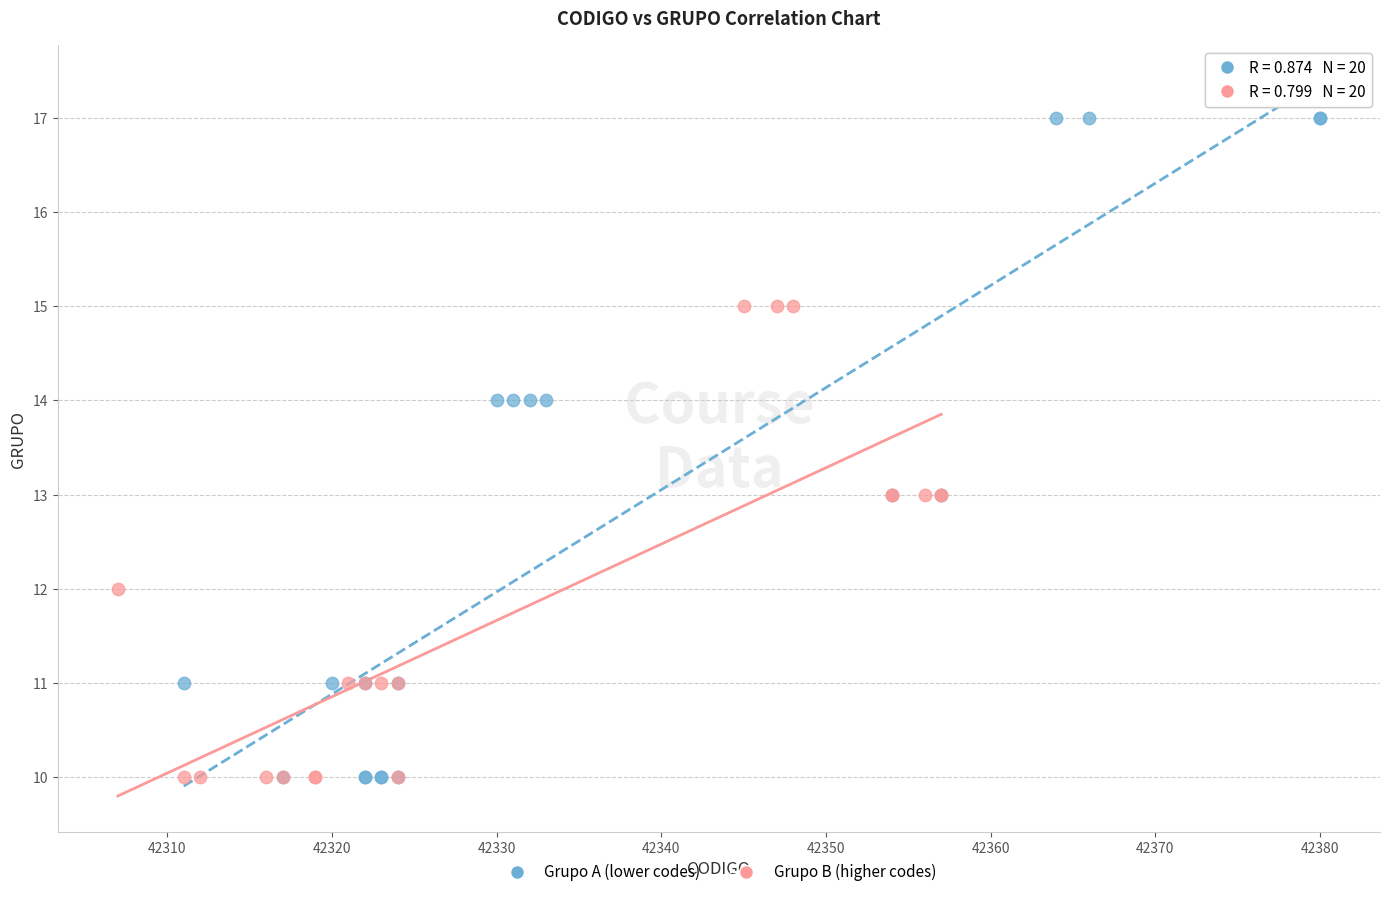

Which series has the widest spread of Y values?

Grupo A (lower codes)